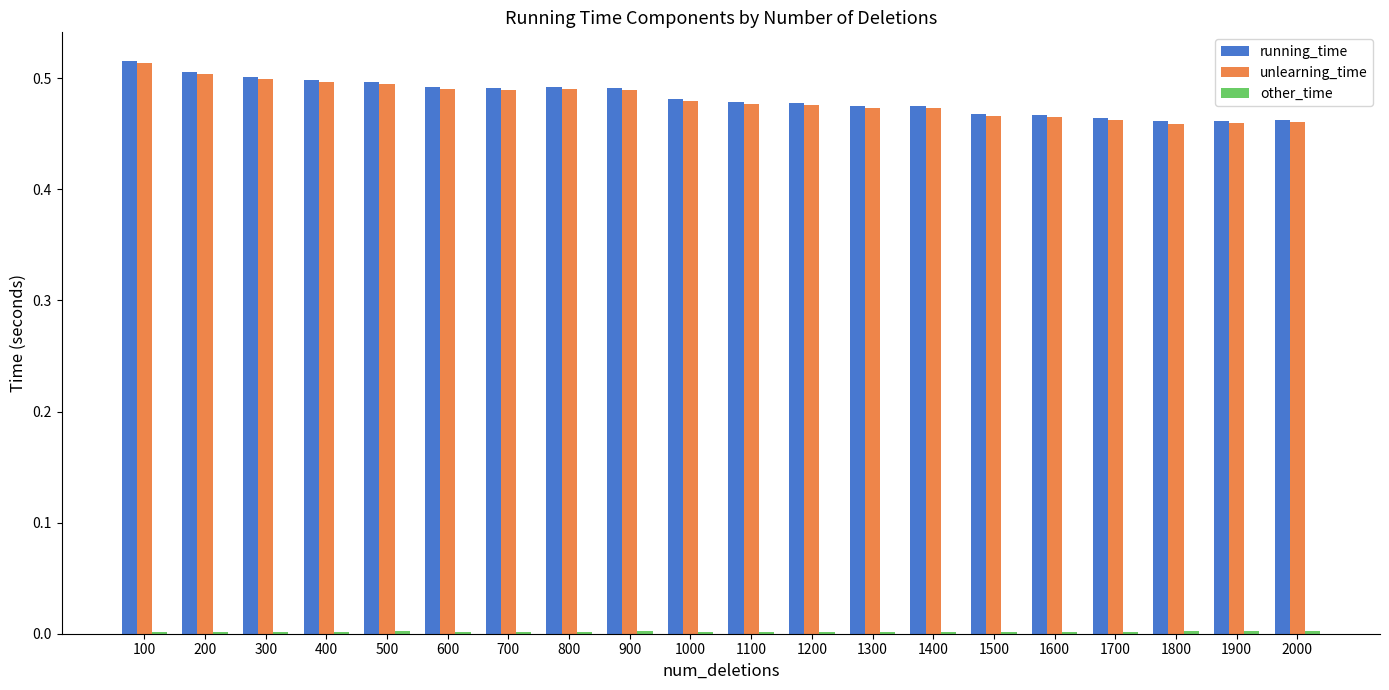

Is the value of running_time at 1700 greater than the value of unlearning_time at 200?

No